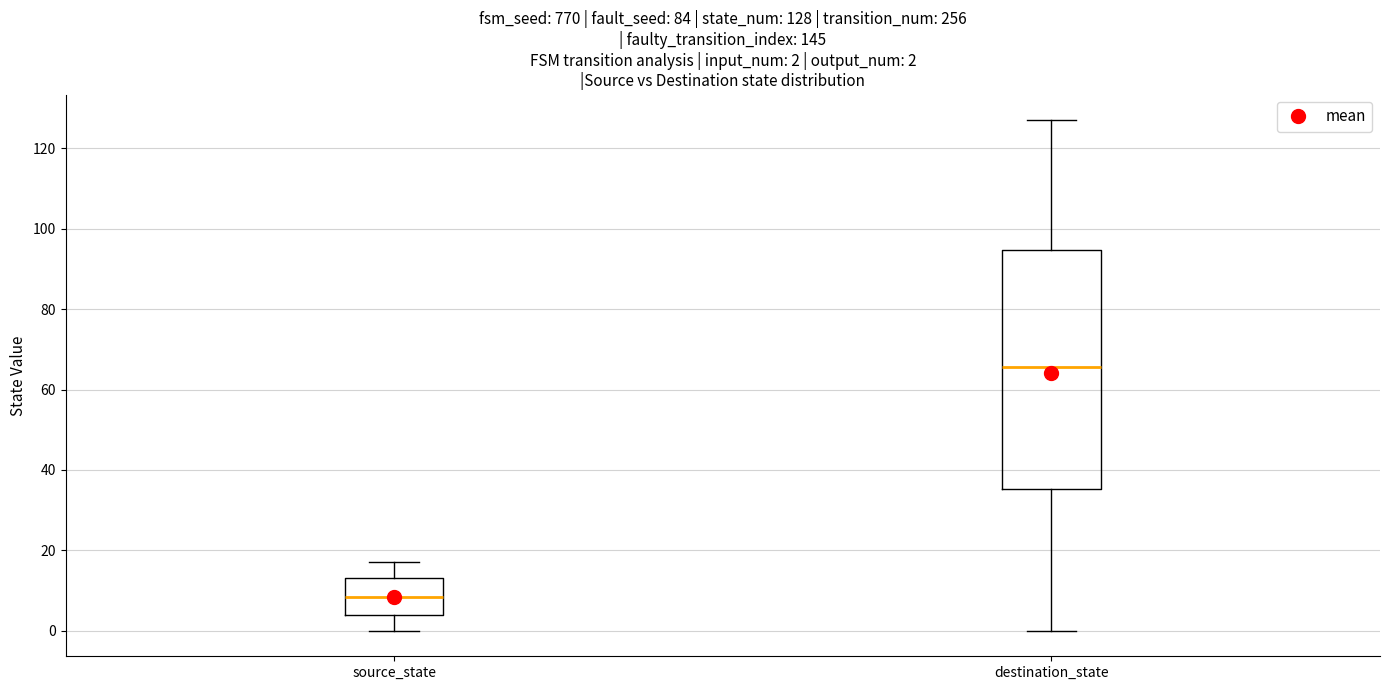

Comparing the boxes themselves (not the whiskers), which one is the tallest?

destination_state